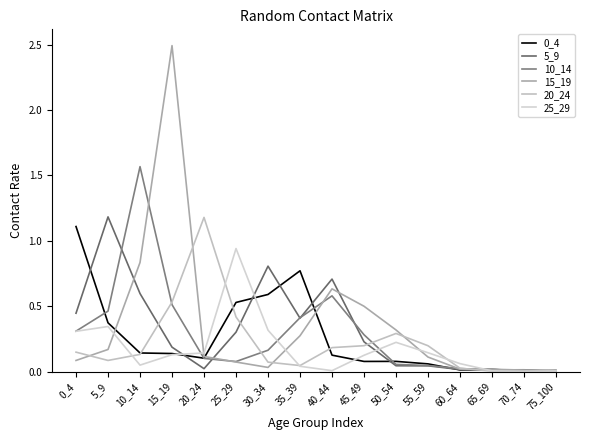

The 20_24 series shows 0.0 at 75_100. True or false?

True